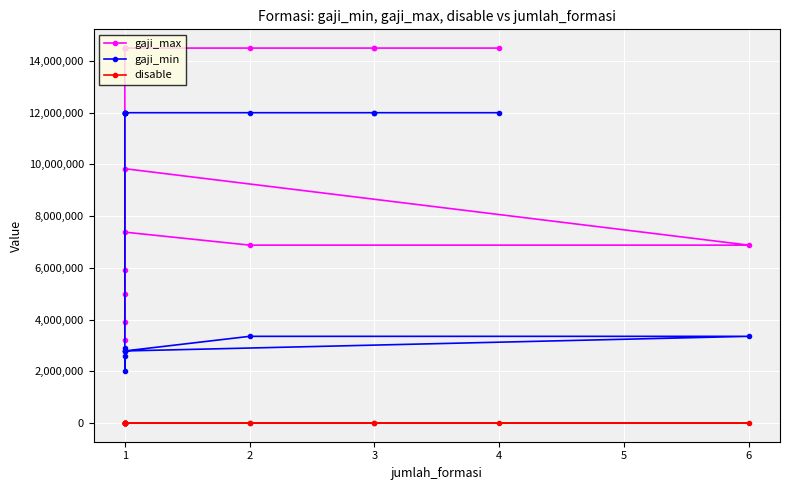

True or false: gaji_min and gaji_max cross at least once.

False